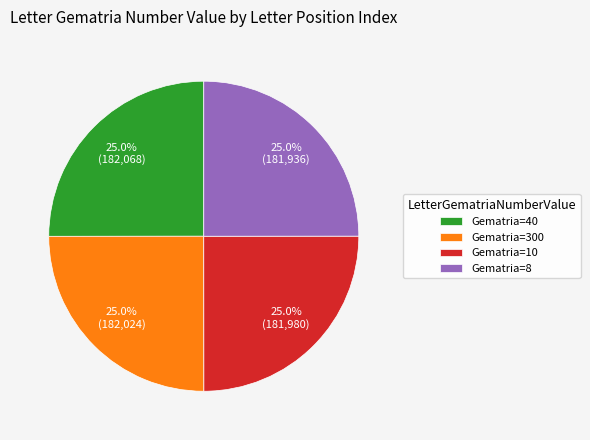

What percentage do Gematria=300 and Gematria=10 together represent?

50.0%